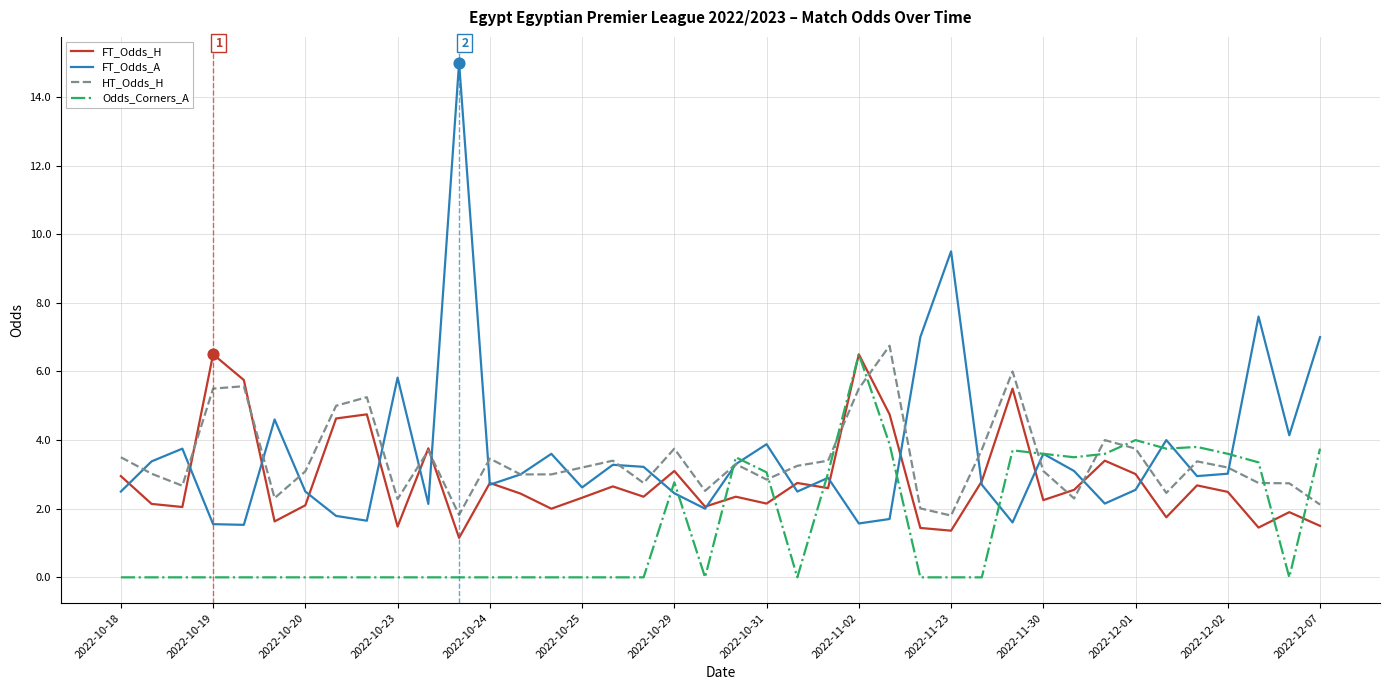

What is the maximum value for FT_Odds_H?

6.5